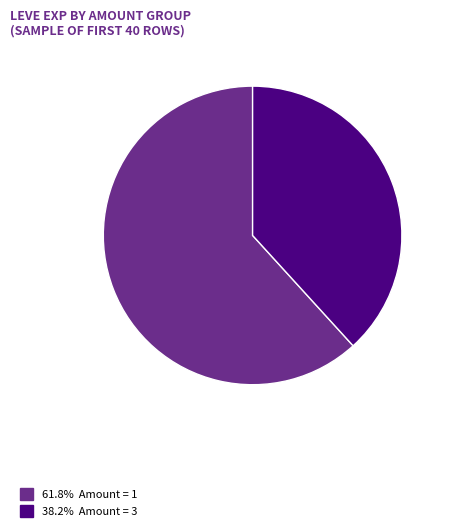

Is there any slice that represents more than half of the pie?

Yes